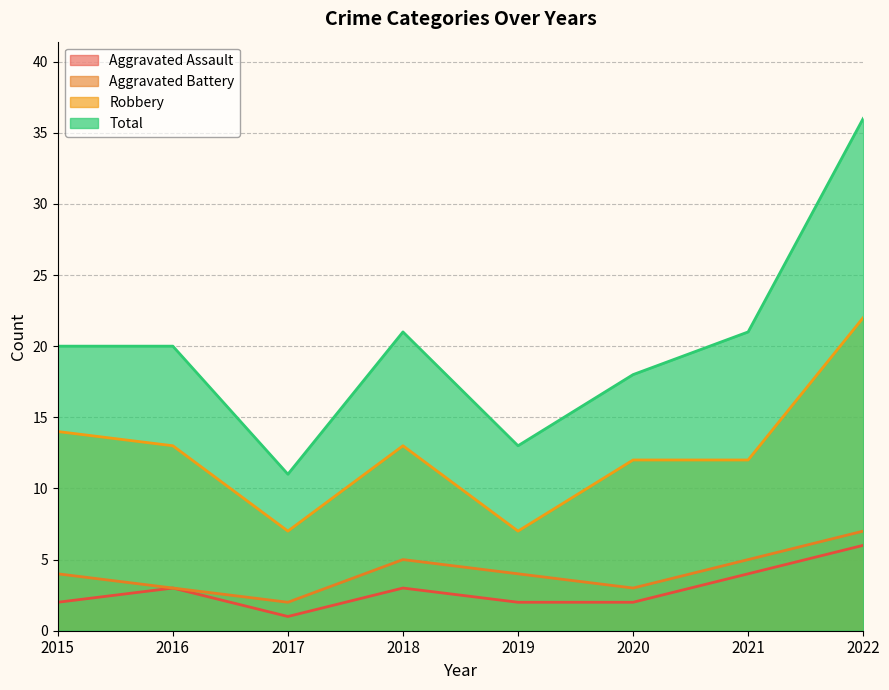

At which category does Aggravated Assault reach its first local peak?

2016